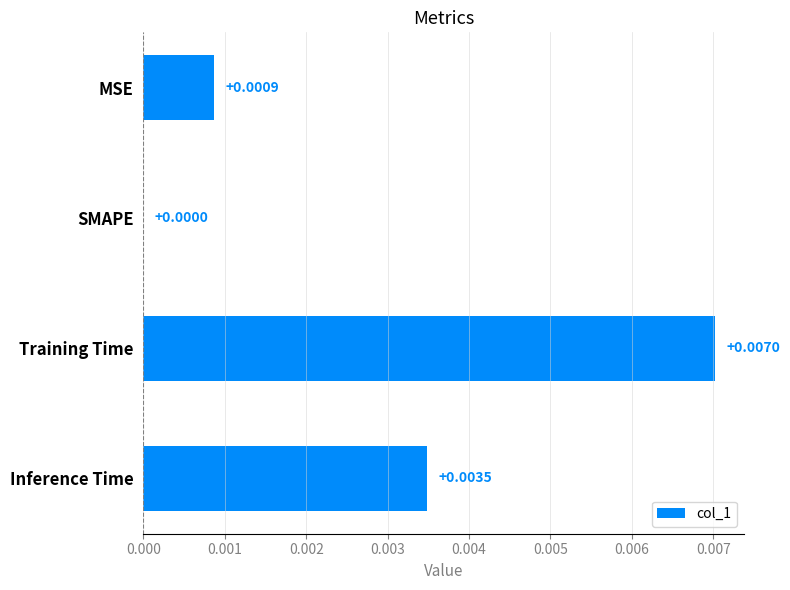

Between MSE and SMAPE, which is larger?

MSE